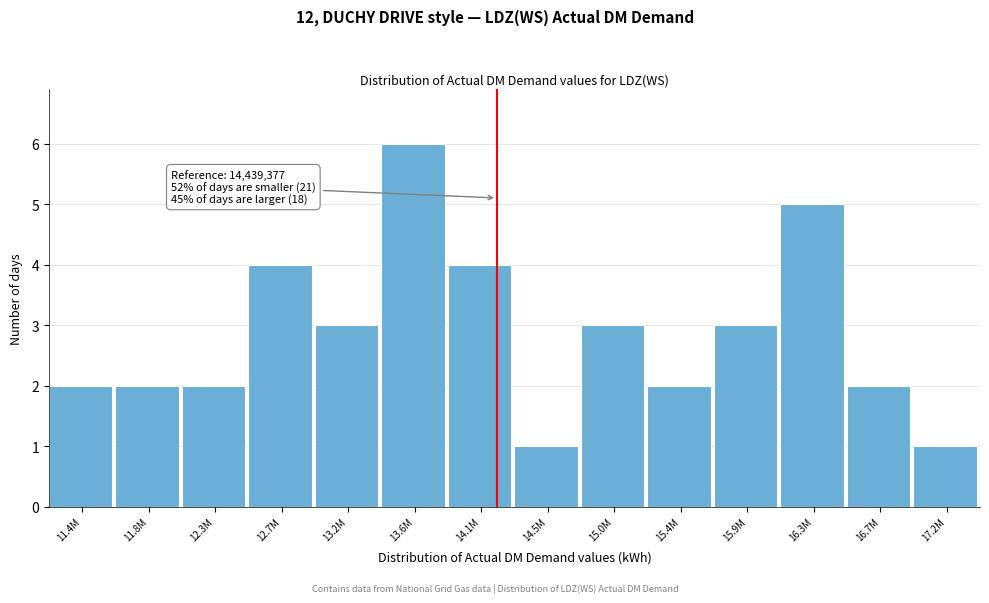

Reading left to right, what are all the values shown in this chart?

11.4M=2	11.8M=2	12.3M=2	12.7M=4	13.2M=3	13.6M=6	14.1M=4	14.5M=1	15.0M=3	15.4M=2	15.9M=3	16.3M=5	16.7M=2	17.2M=1